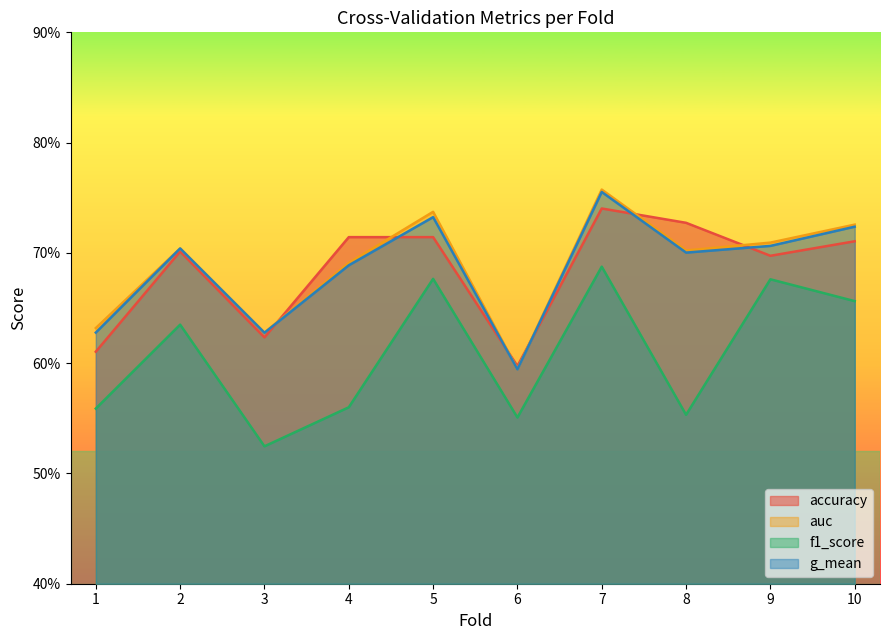

List the labels in order of accuracy value, largest first.

7, 8, 4, 5, 10, 2, 9, 3, 1, 6